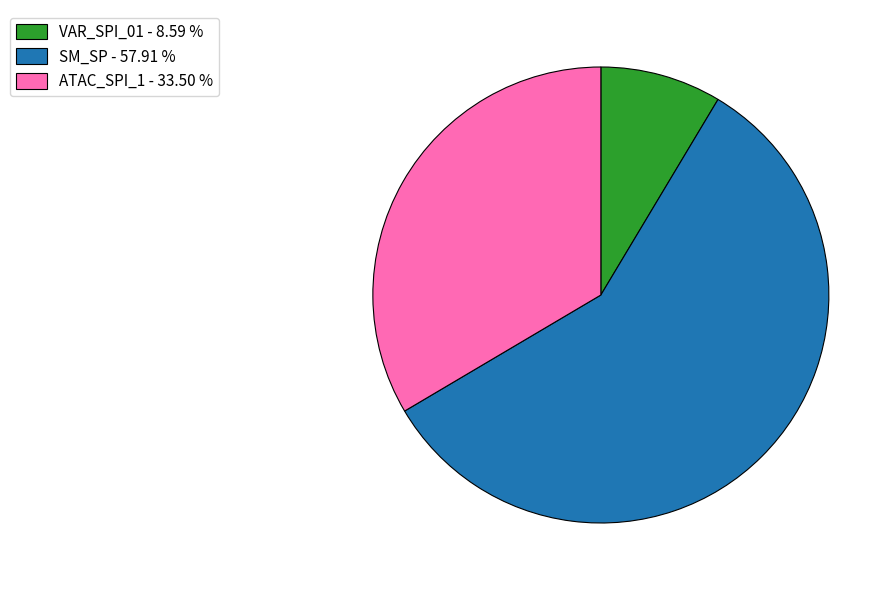

Rank the categories by value from highest to lowest.

SM_SP - 57.91 %, ATAC_SPI_1 - 33.50 %, VAR_SPI_01 - 8.59 %